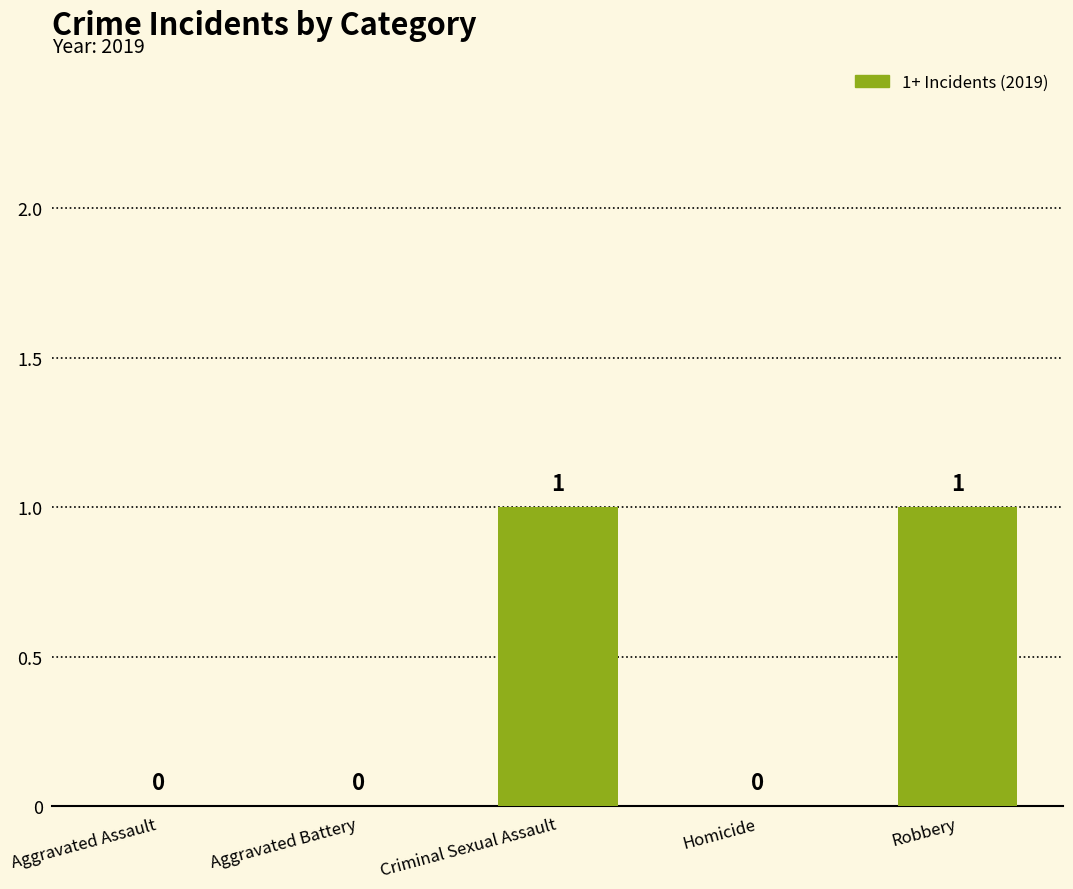

Is it true that the value at Aggravated Battery is 0?

True